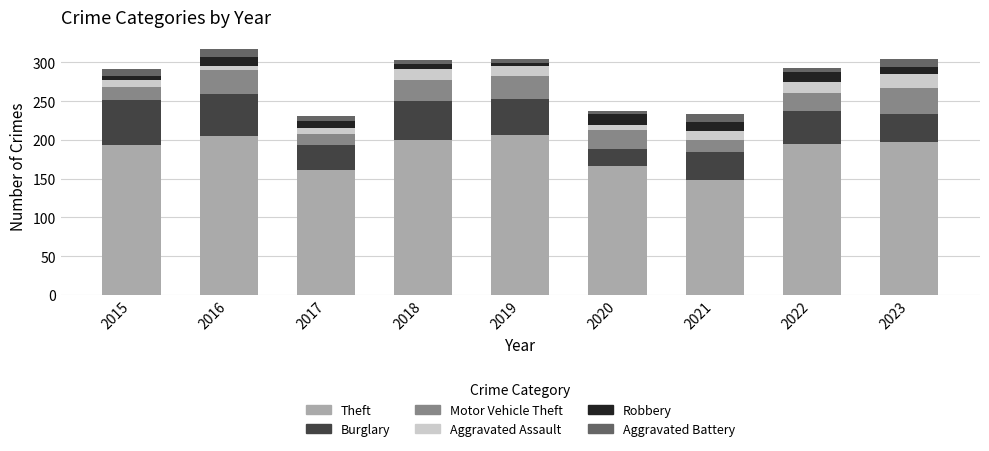

What is the maximum value for Theft?

207